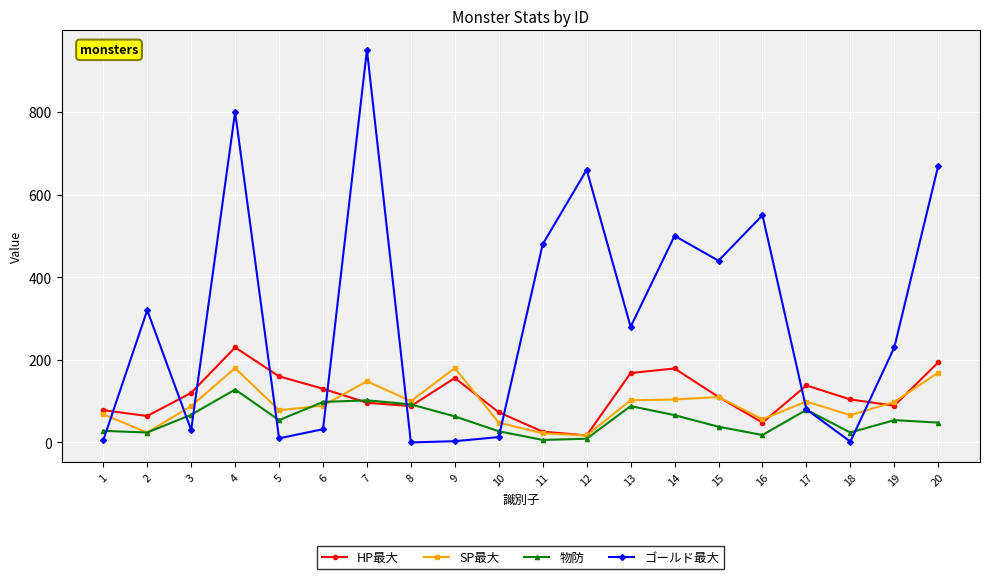

What are all the series names shown in the legend?

HP最大, SP最大, 物防, ゴールド最大